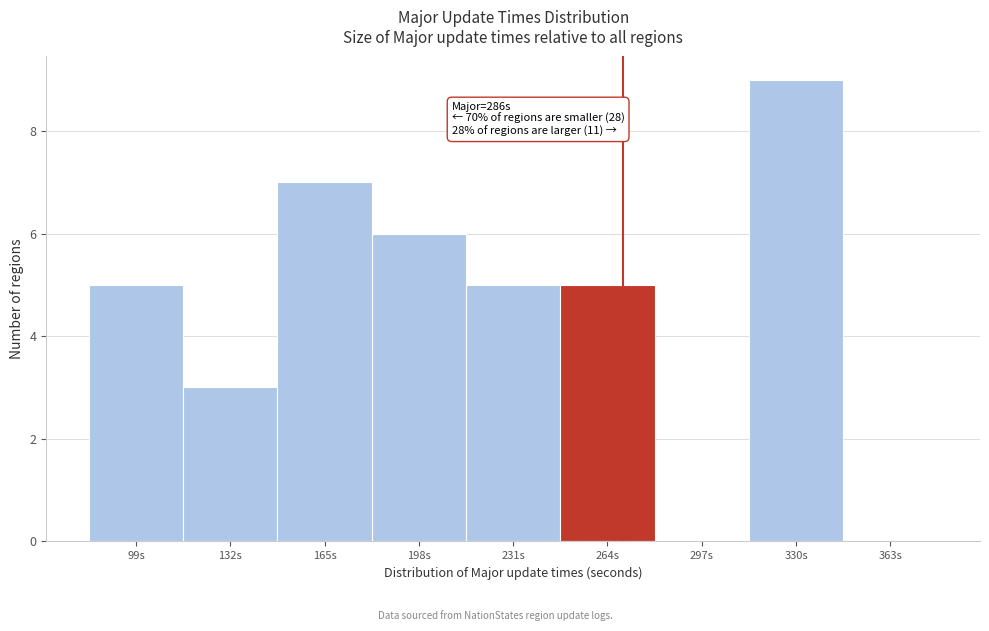

Reading left to right, extract all data points from this chart.

99s=5	132s=3	165s=7	198s=6	231s=5	264s=5	297s=0	330s=9	363s=0